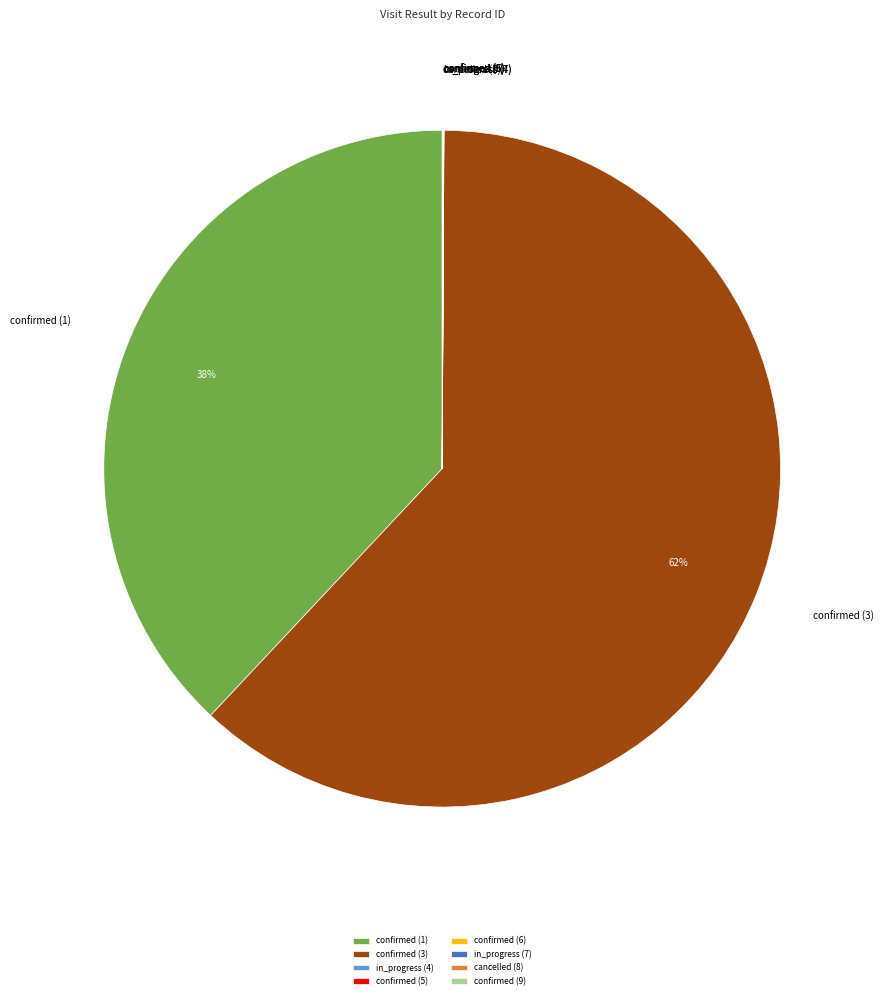

What is the largest slice in the pie chart?

confirmed (3)